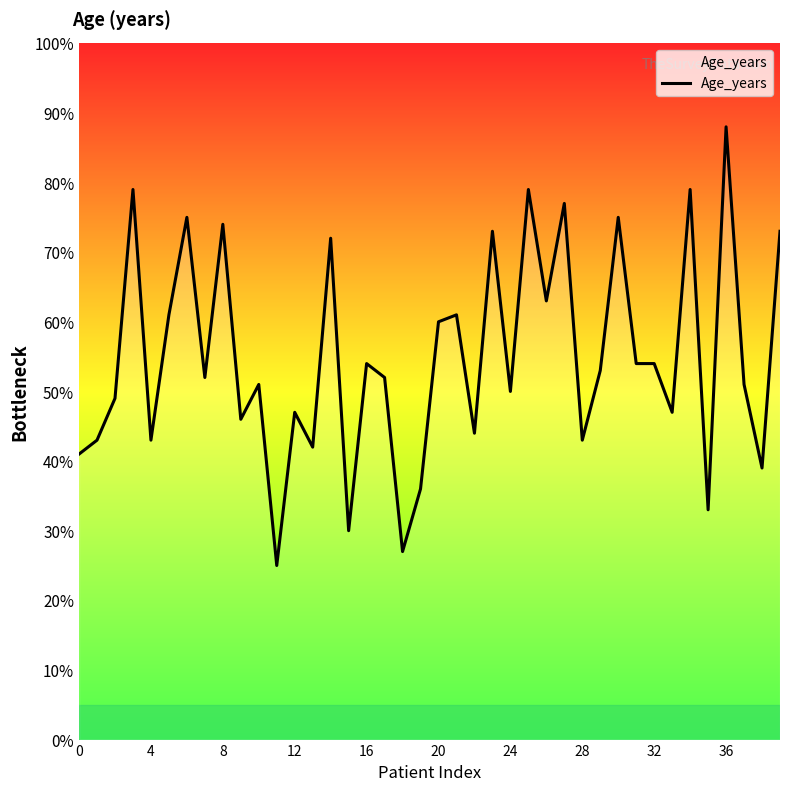

Reading left to right, transcribe all the data shown in this chart.

41	43	49	79	43	61	75	52	74	46	51	25	47	42	72	30	54	52	27	36	60	61	44	73	50	79	63	77	43	53	75	54	54	47	79	33	88	51	39	73